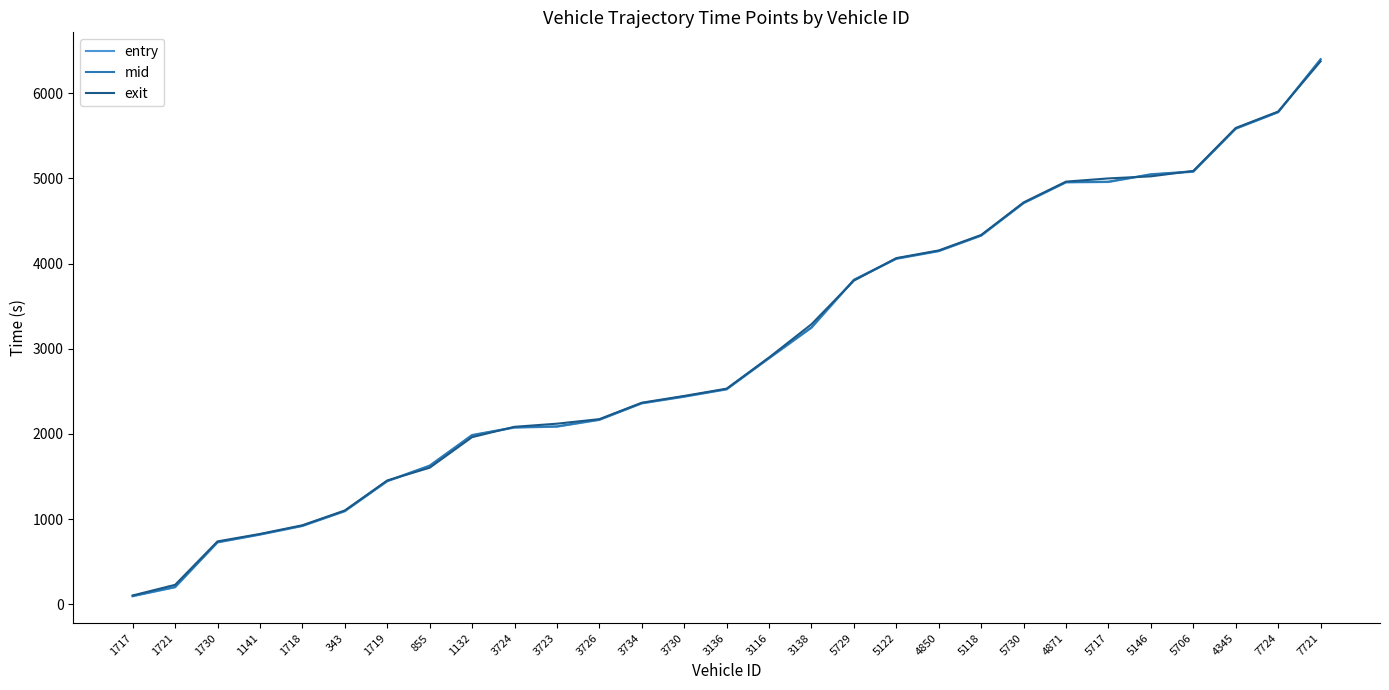

At which label does exit reach its peak?

7721